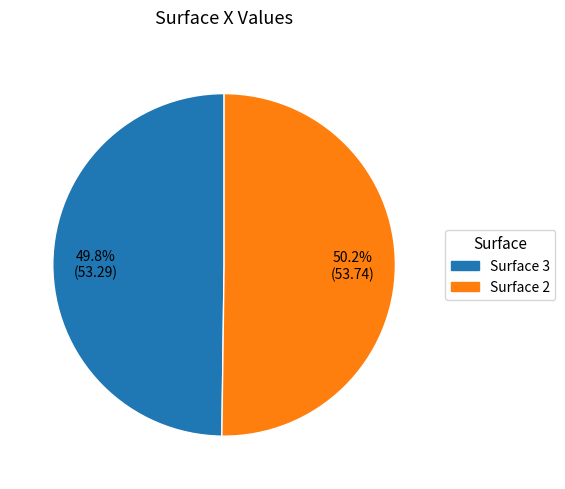

To the nearest percent, what is the combined percentage of Surface 3 and Surface 2?

100%